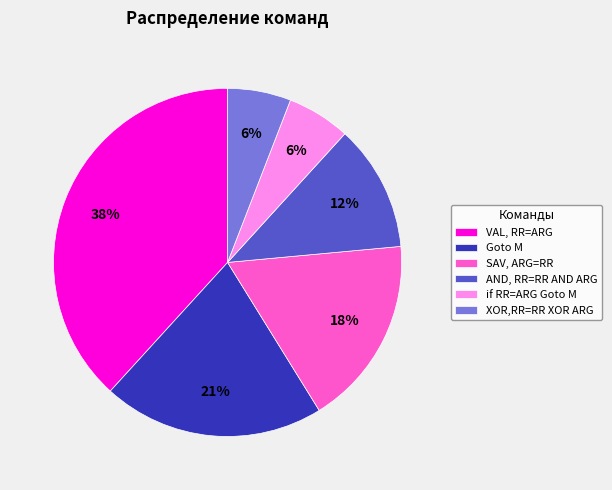

To the nearest percent, what is the average slice percentage?

17%